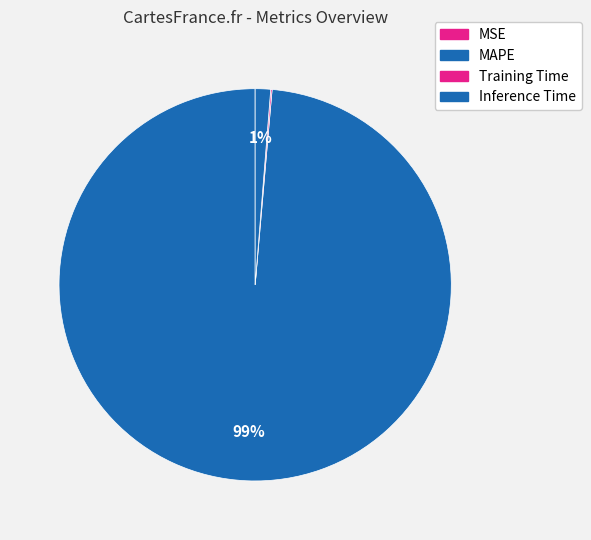

Count the number of slices in the pie.

4